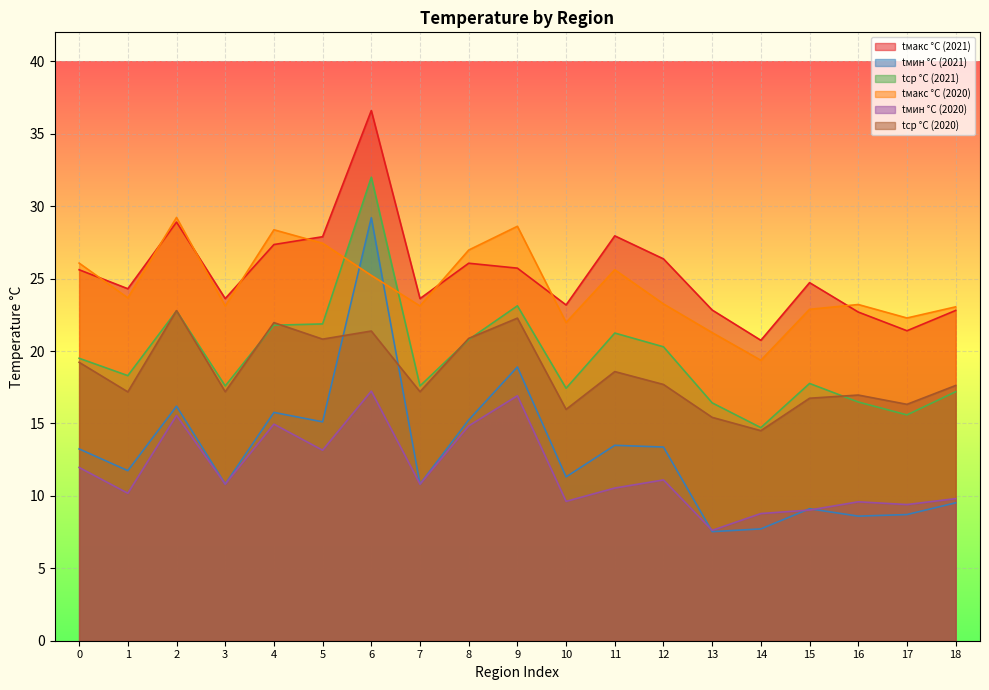

Between 2 and 15, which is larger?

2